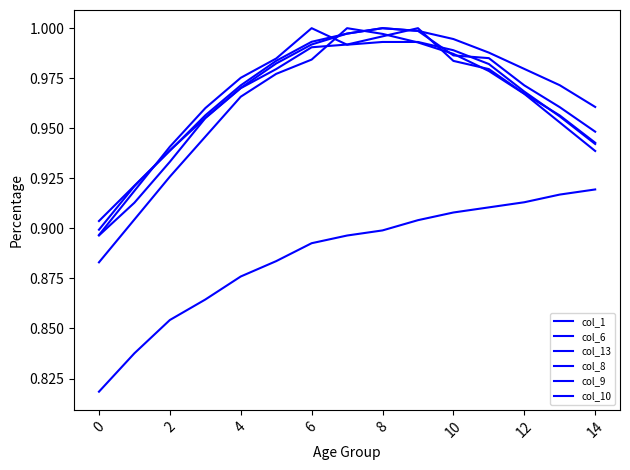

What is the label of the 3rd point from the right?

12